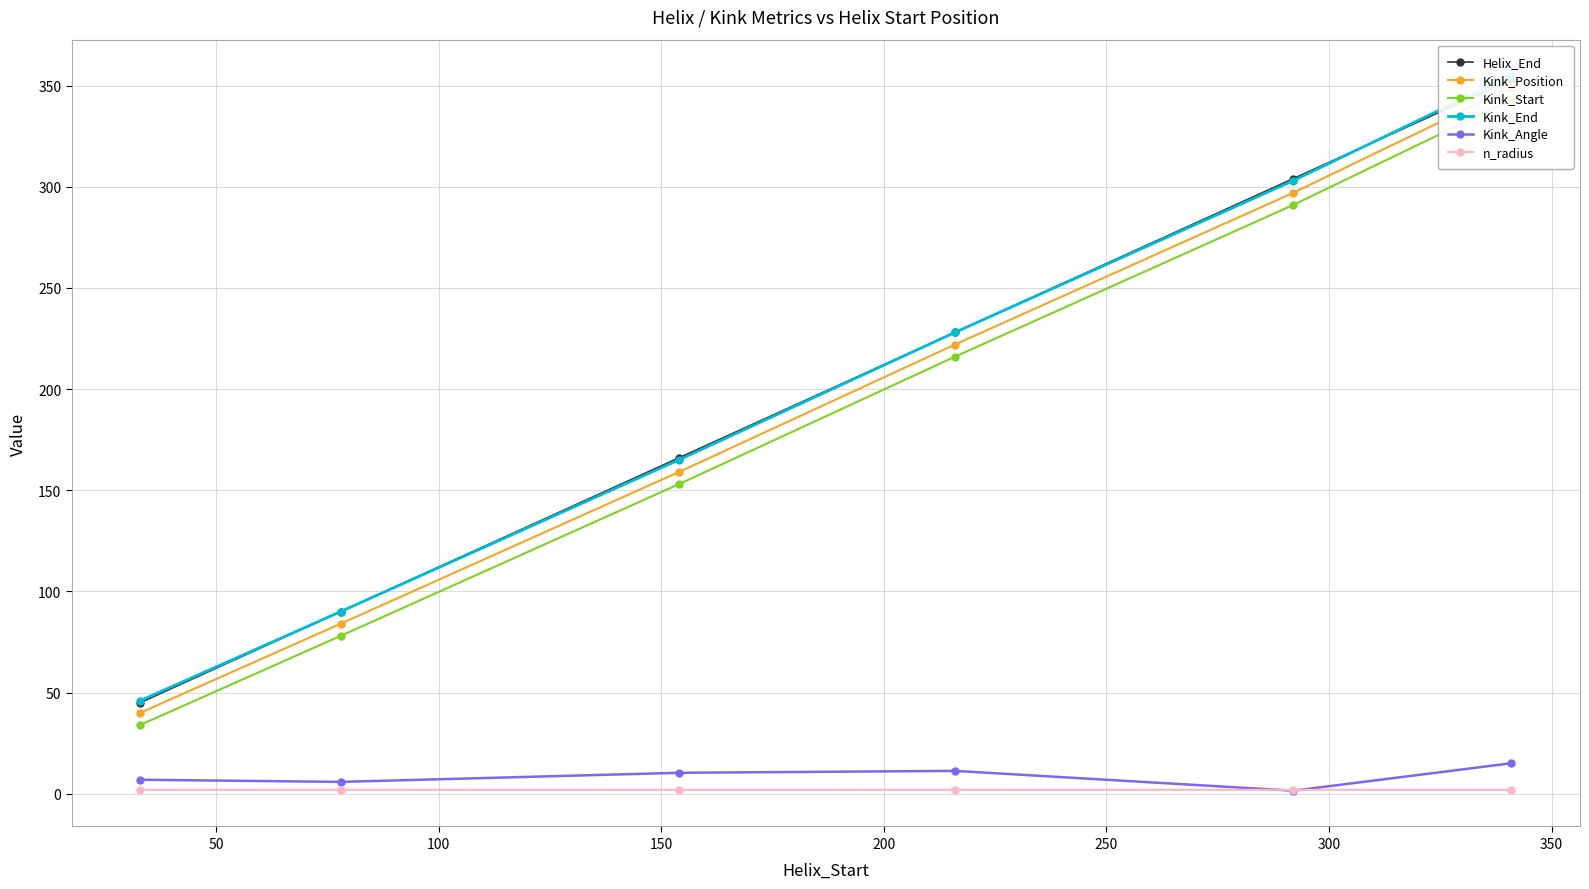

What is the maximum value for Kink_Angle?

15.1